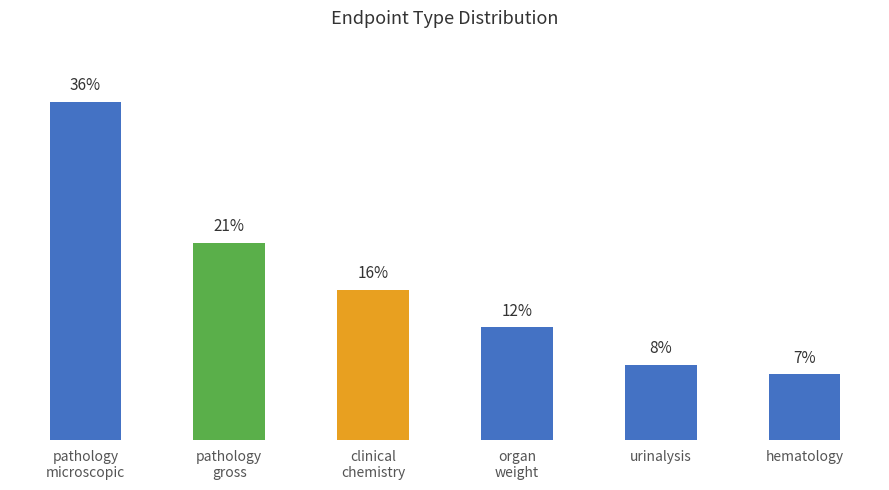

At which label is the value closest to 21?

pathology
gross